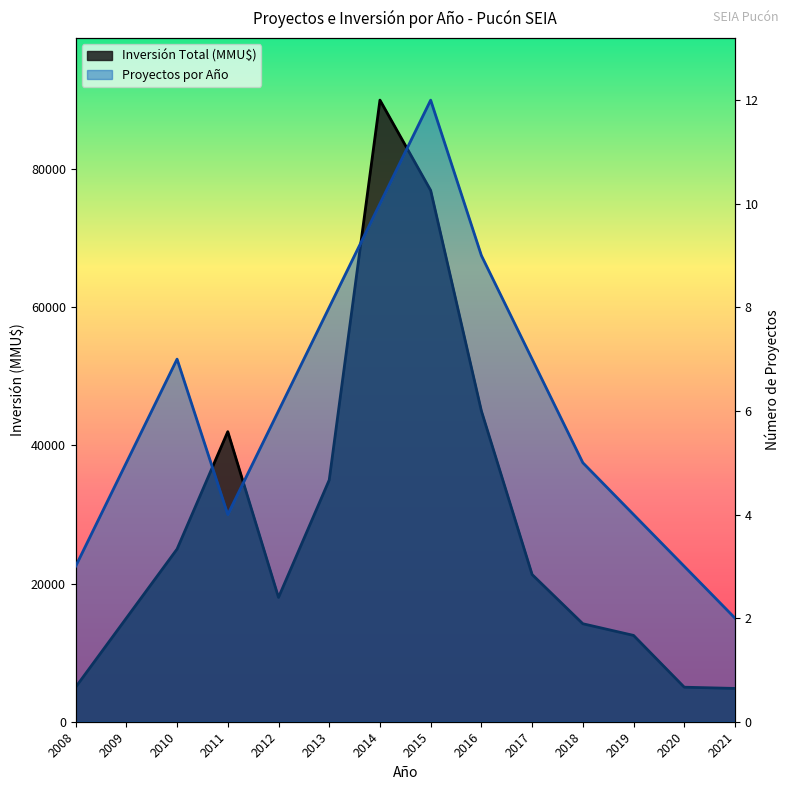

Between 2010 and 2015, which series saw the biggest shift?

Inversión Total (MMU$)